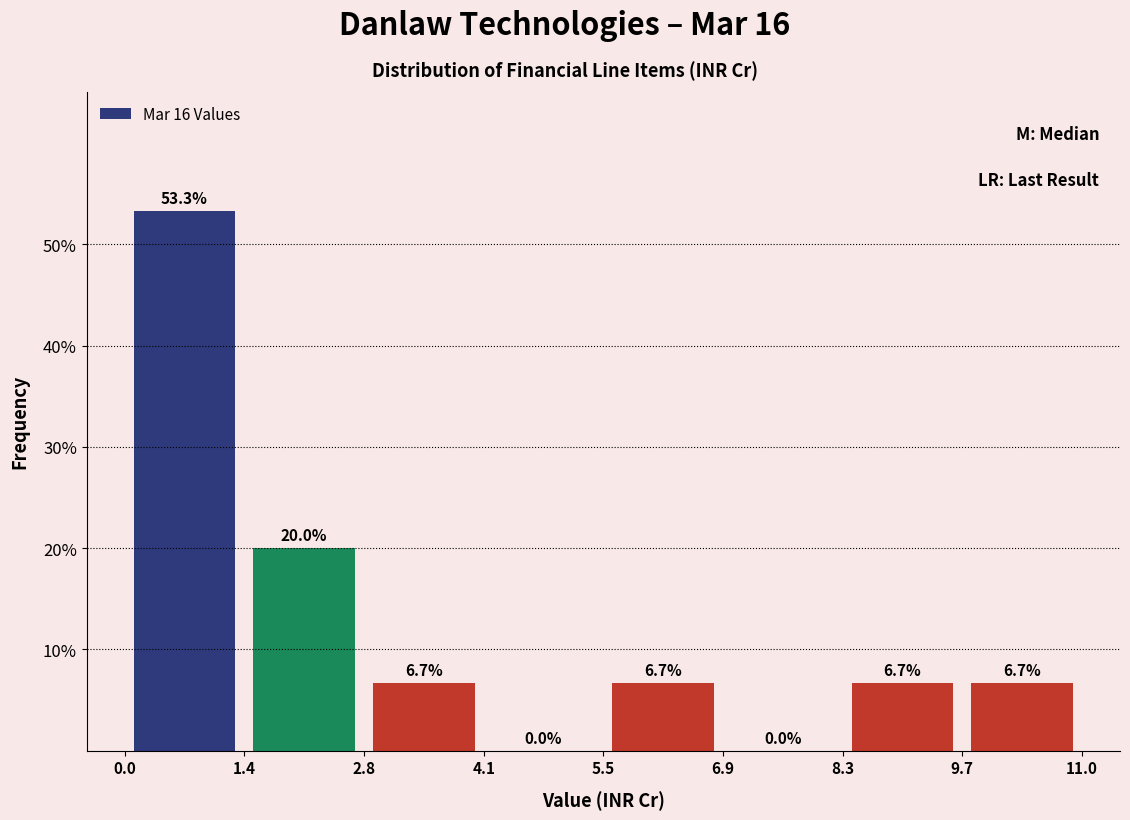

What is the height of the bar covering 2.8 to 4.1 on the x-axis?

6.7